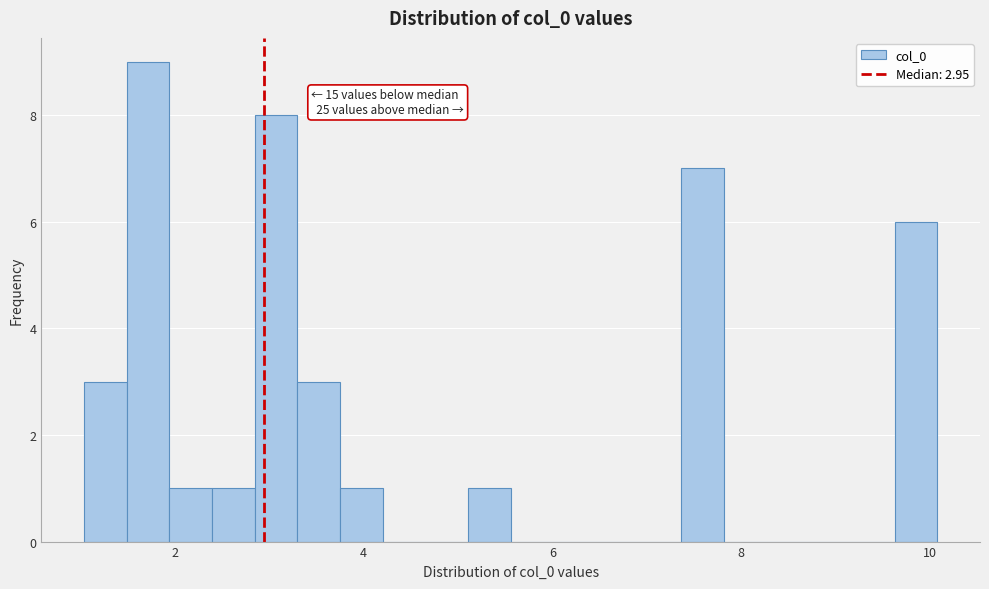

Around what value on the x-axis is the tallest bar? Give the approximate position of its centre, as read against the axis.

1.8